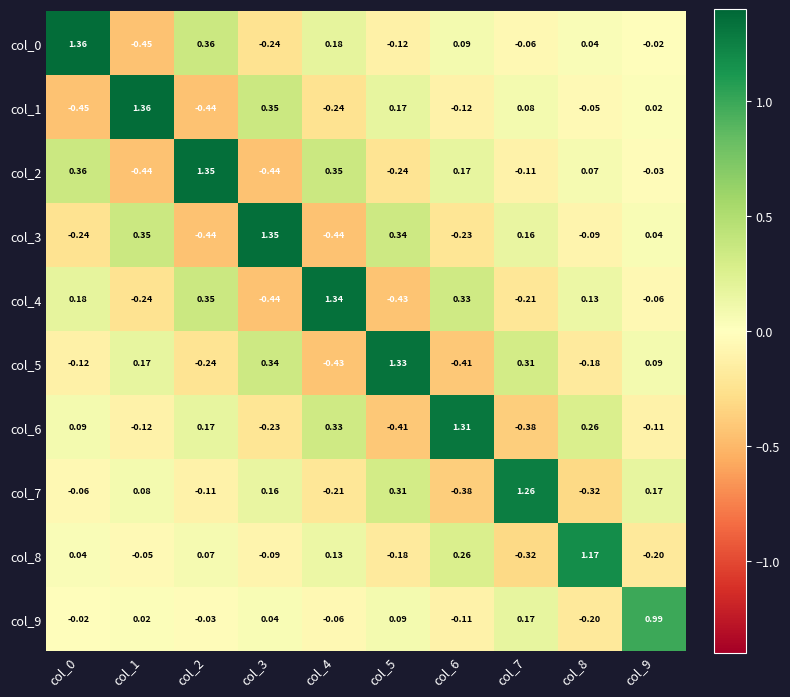

Is the value of col_6 at col_4 greater than the value of col_4 at col_8?

Yes